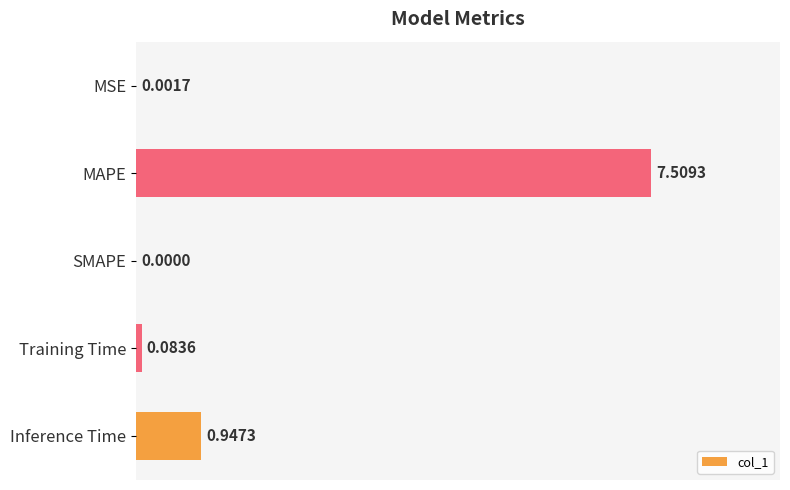

Which category has the highest value across all series?

MAPE